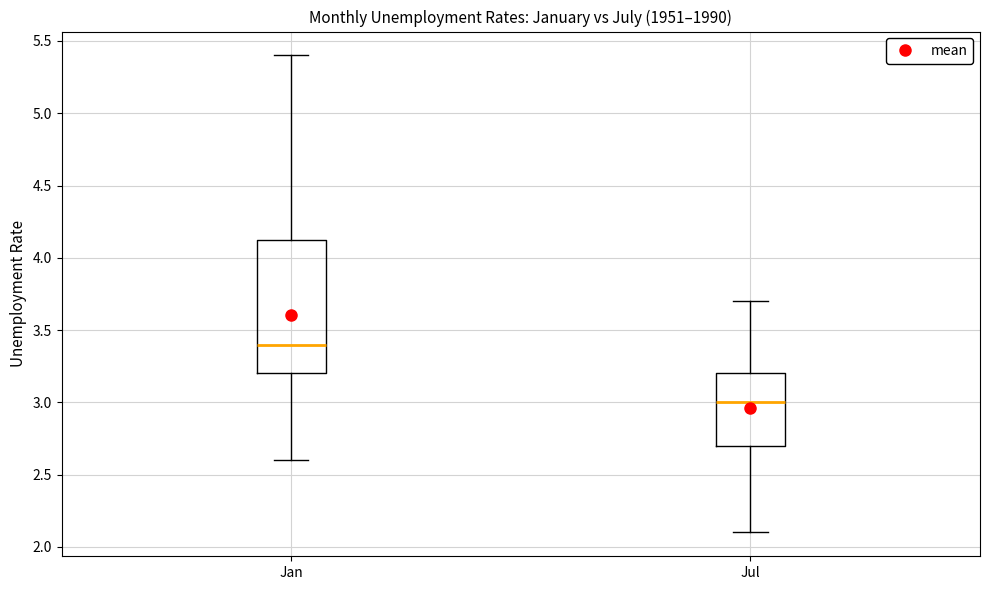

Which box has the highest median line?

Jan